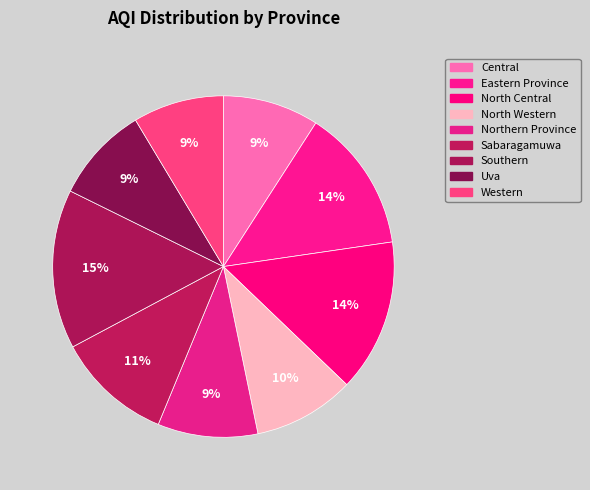

What is the largest slice in the pie chart?

Southern